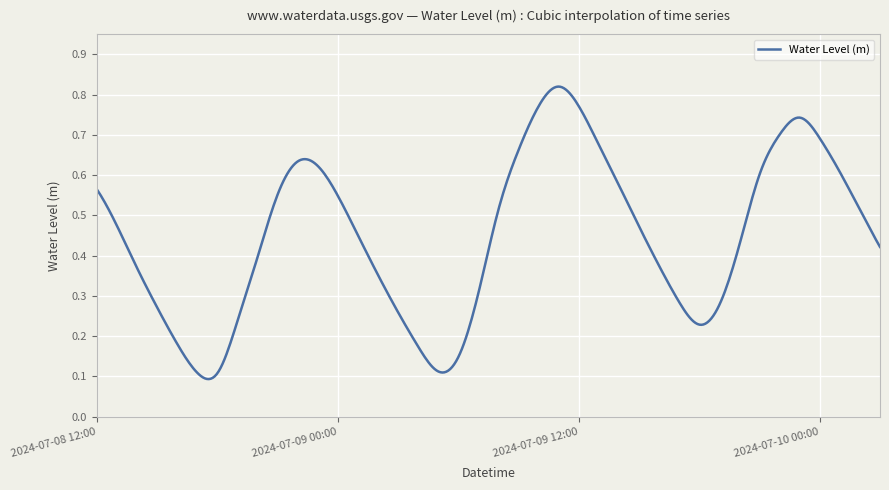

How many lines are shown in the chart?

1